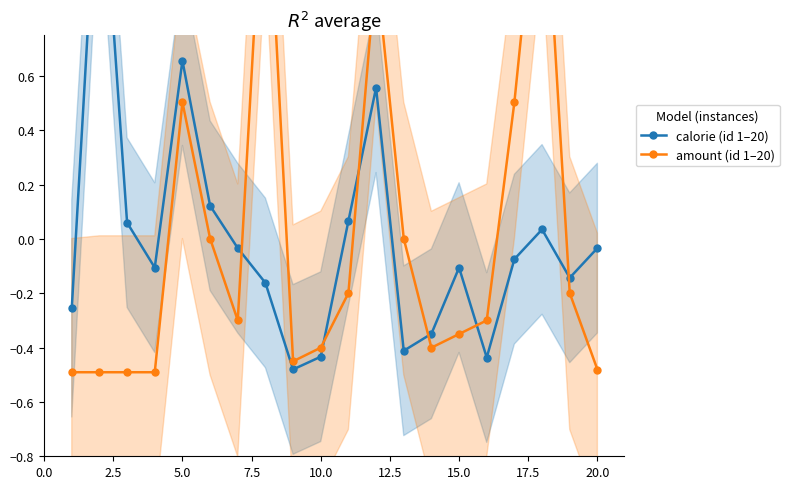

List the series in order of their peak value, lowest first.

amount (id 1–20), calorie (id 1–20)